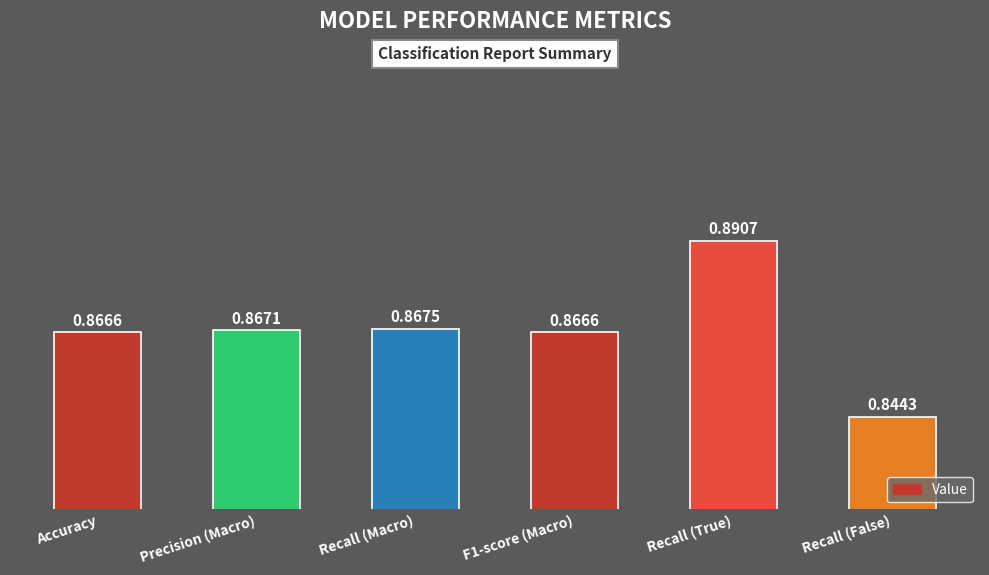

Where is the data nearest to the value 0?

Recall (False)